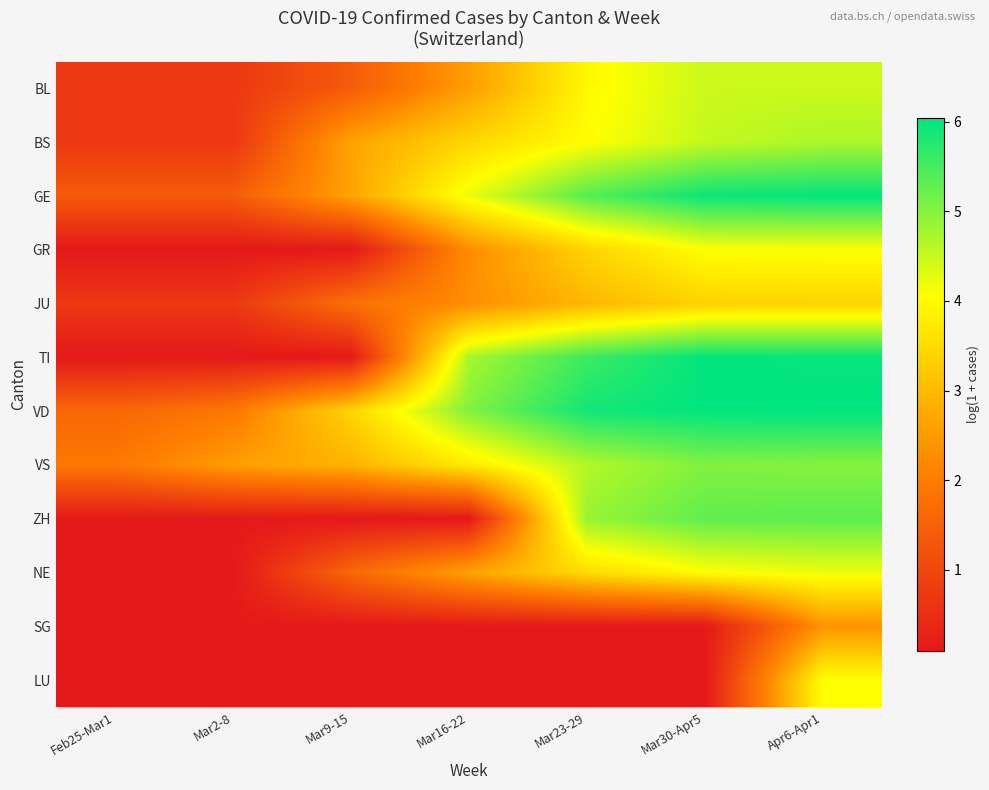

At which category is the sum across all series the highest?

Apr6-Apr1